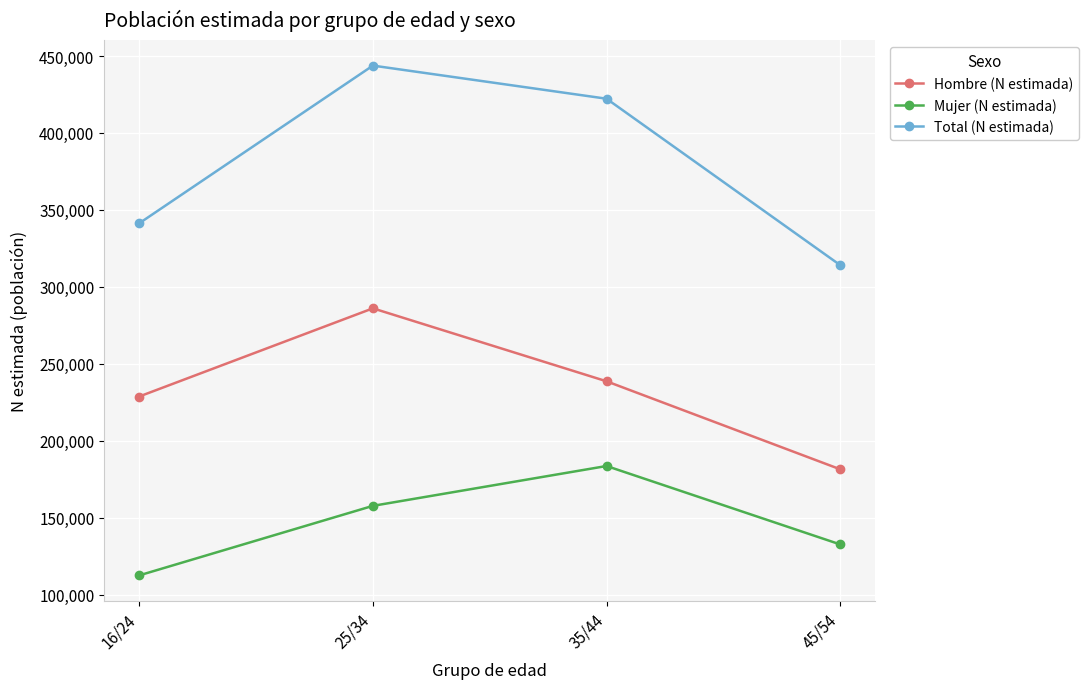

List the labels in order of Mujer (N estimada) value, smallest first.

16/24, 45/54, 25/34, 35/44